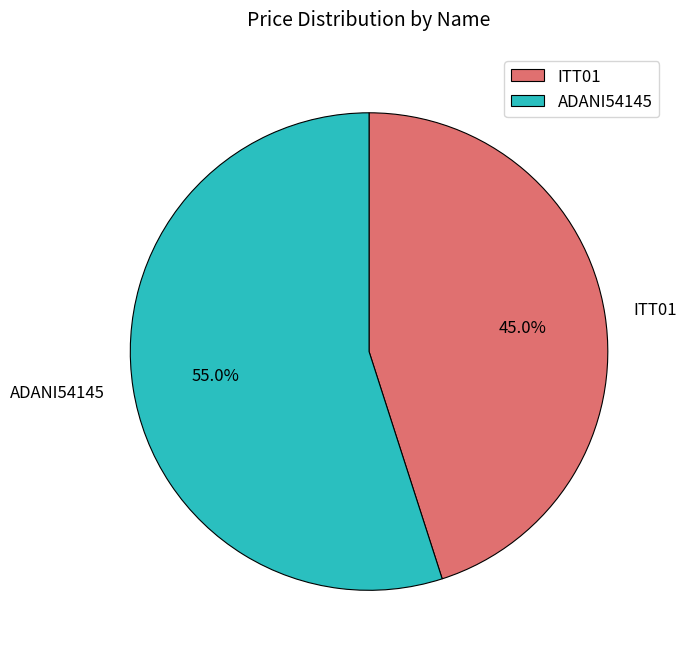

How many segments does this pie chart have?

2